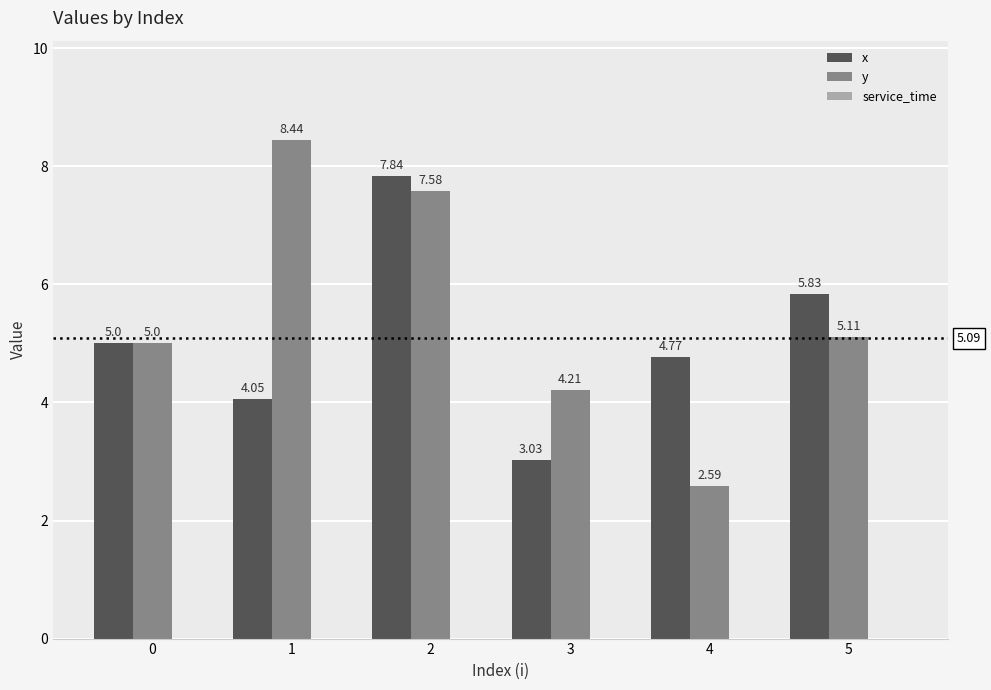

At which label does y reach its peak?

1